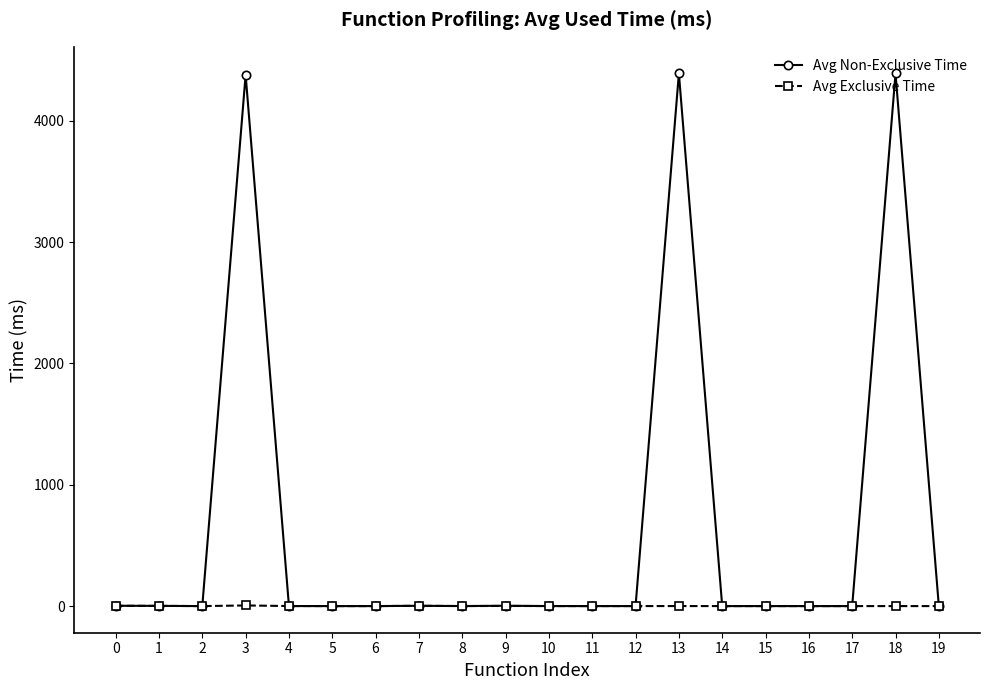

True or false: Avg Non-Exclusive Time has more than 1 points higher than both neighbors.

True